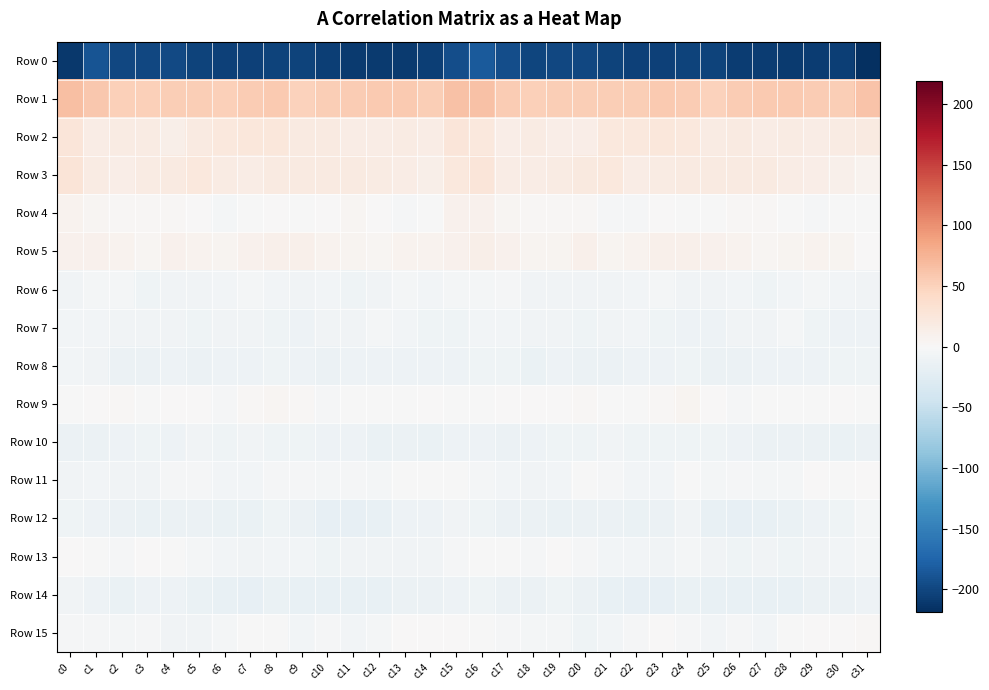

Which series changed the most between c9 and c13?

Row 0